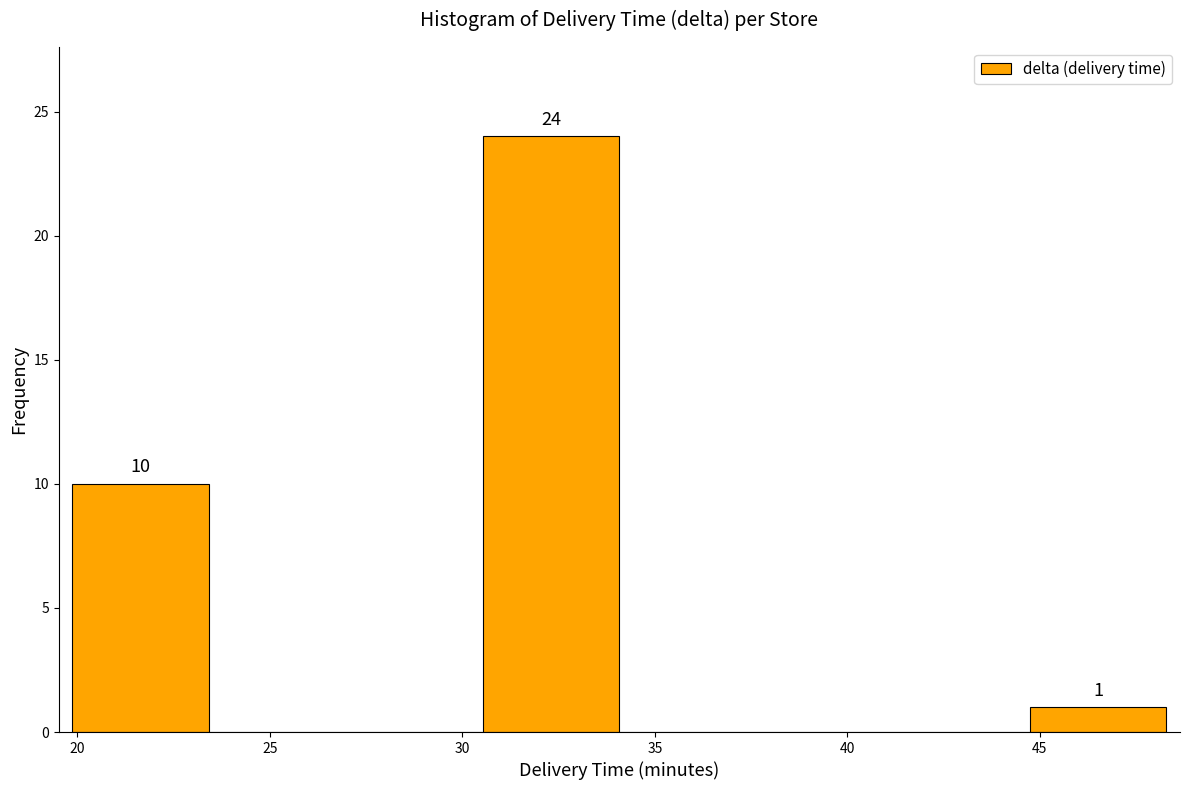

Over which range of the x-axis is the bar tallest?

30.5 to 34.0